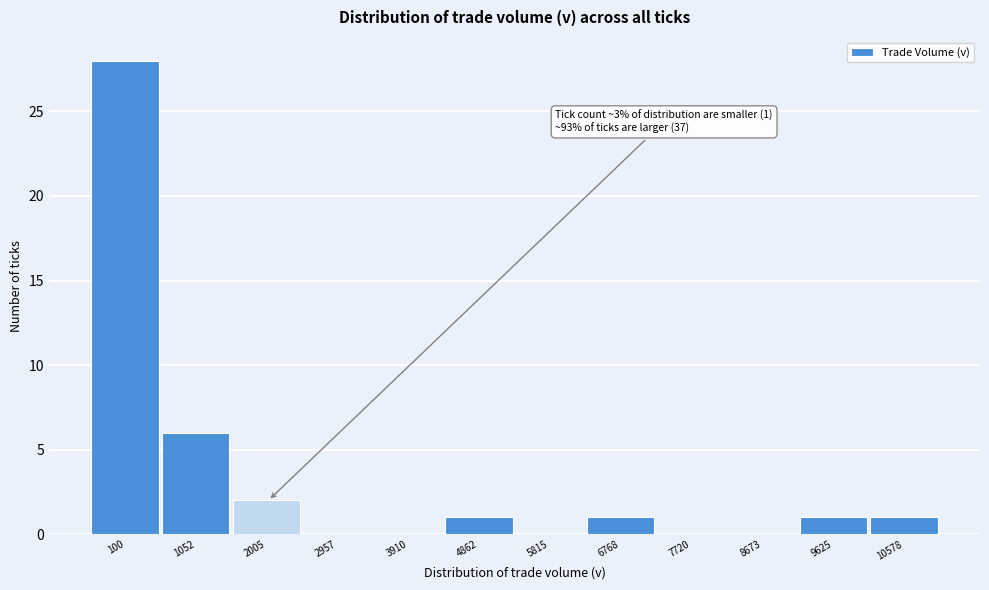

Reading right to left, extract all data points from this chart.

10578=1	9625=1	8673=0	7720=0	6768=1	5815=0	4862=1	3910=0	2957=0	2005=2	1052=6	100=28